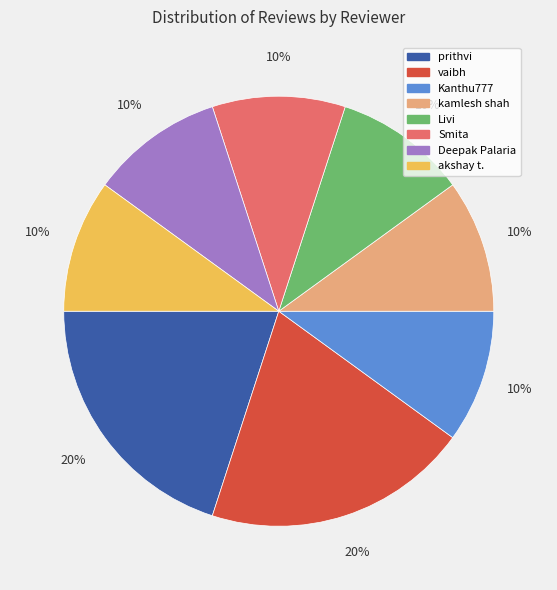

True or false: kamlesh shah accounts for 1% of the total.

False